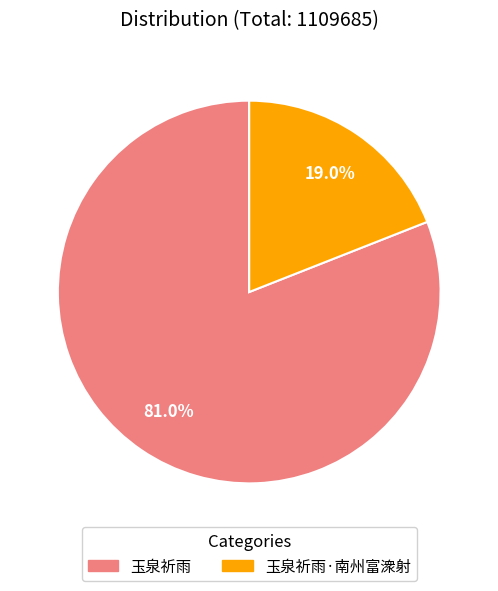

Count the number of slices in the pie.

2